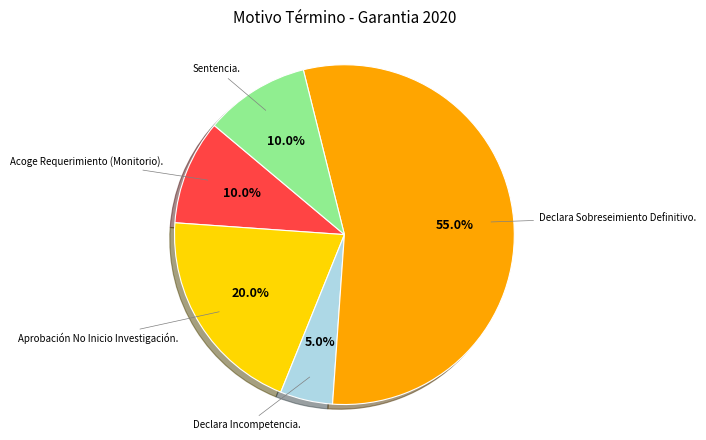

Does any single category account for the majority?

Yes